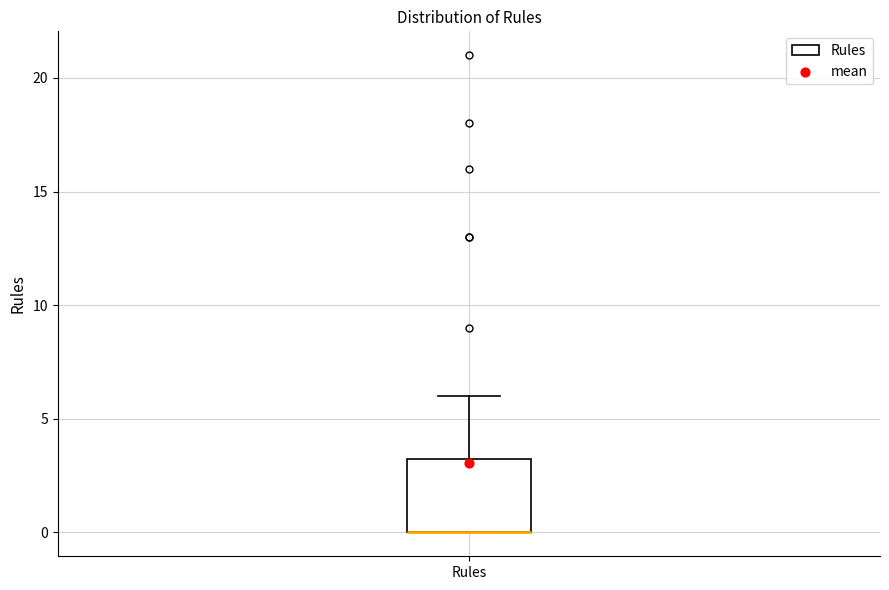

Read this box plot against the y-axis: the position of the median line, the range covered by the box, and the ends of both whiskers. The values are not printed on the chart, so give them approximately, as read against the axis.

median 0.0 (drawn on the box's lower edge), box 0.0 to 3.5, whiskers 0.0 to 6.0